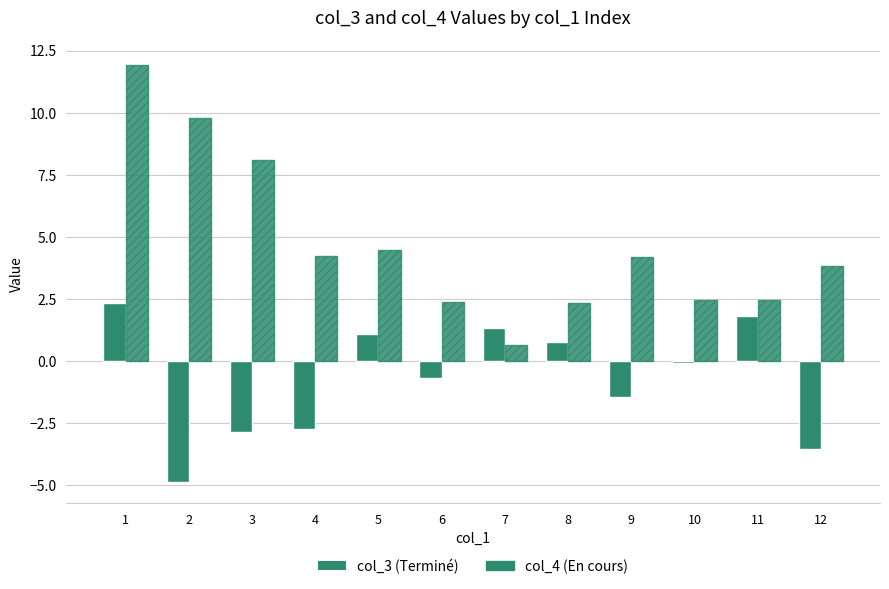

At which category is the sum across all series the highest?

1